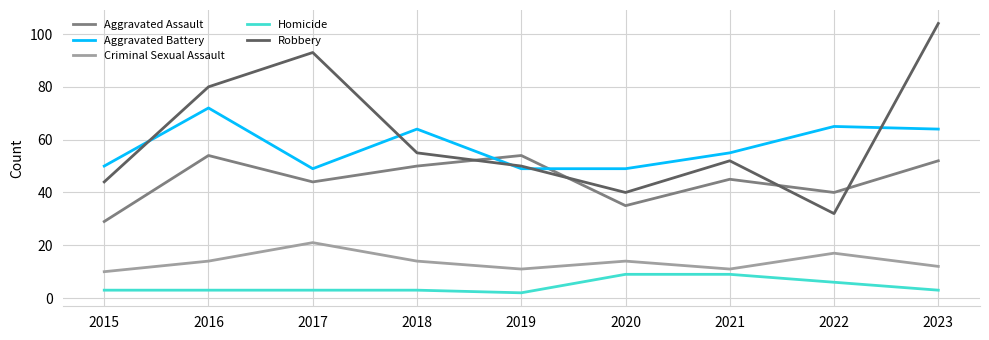

Rank the series at 2015 from highest to lowest value.

Aggravated Battery, Robbery, Aggravated Assault, Criminal Sexual Assault, Homicide